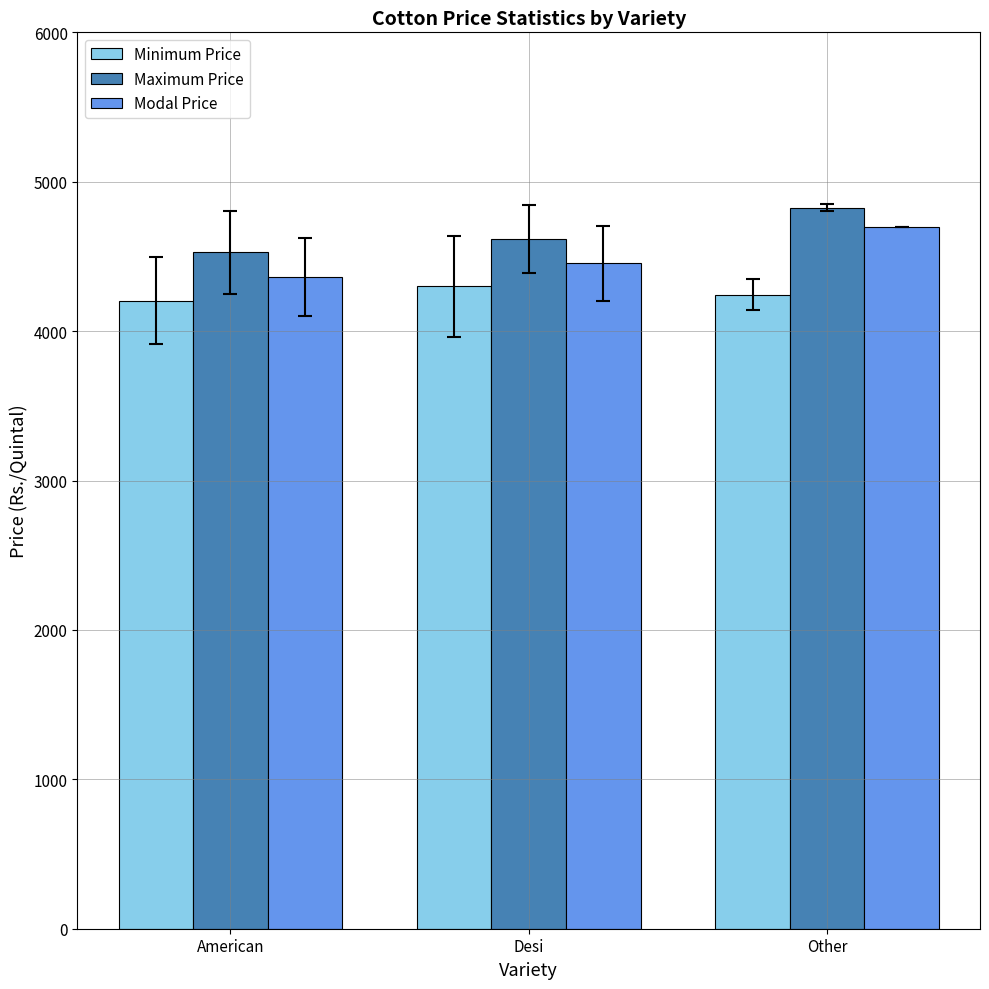

Are the bars grouped side by side (vs. stacked)?

Yes